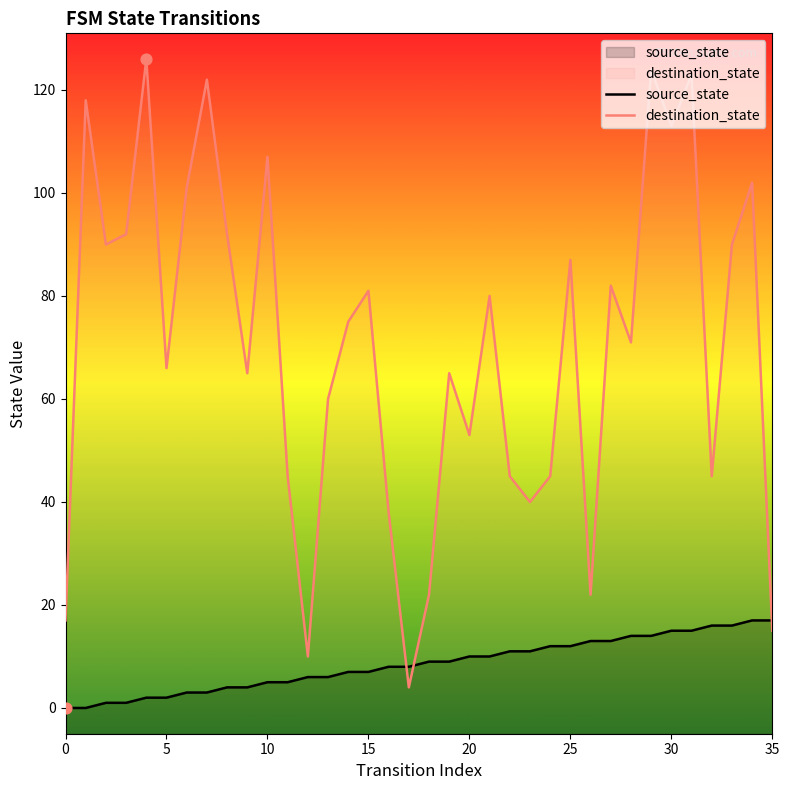

Which series has the largest Y range (max minus min)?

destination_state